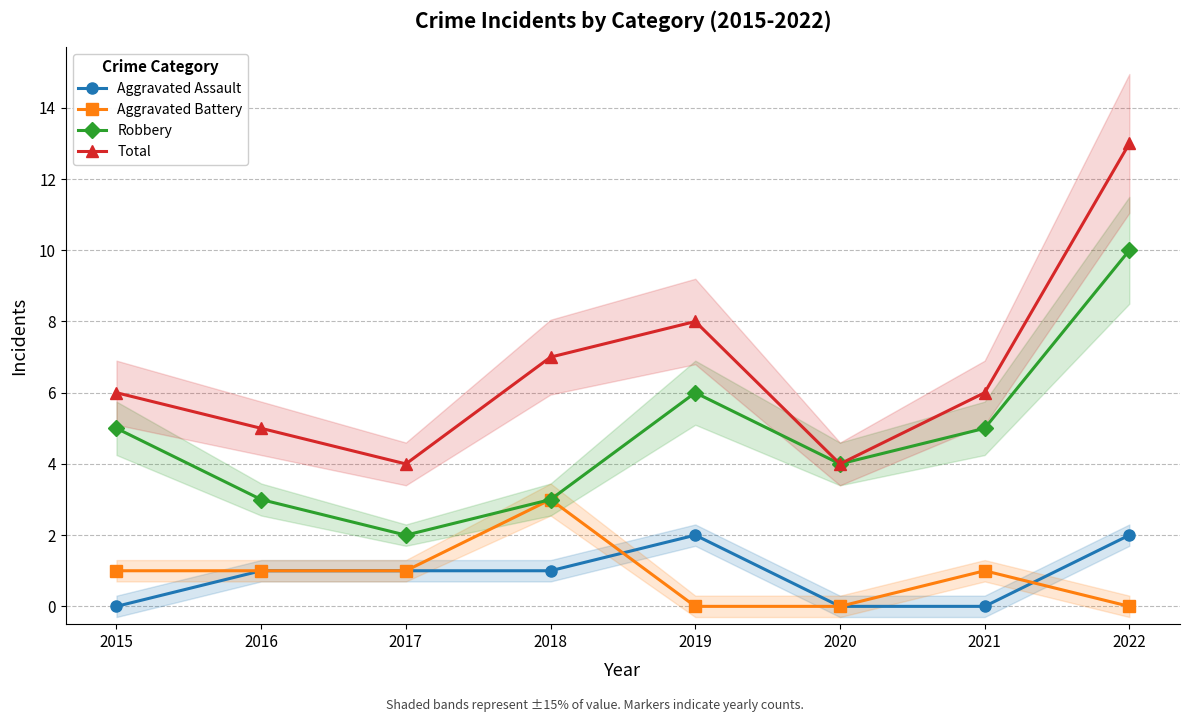

Is this an area chart (filled region under the line)?

No